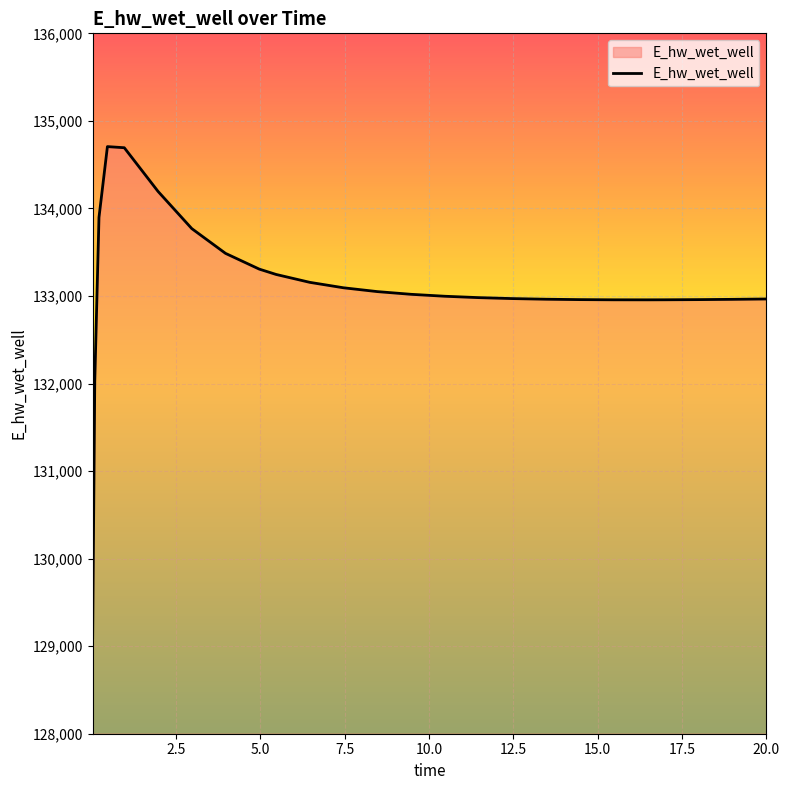

What is the smallest value displayed?

129099.5